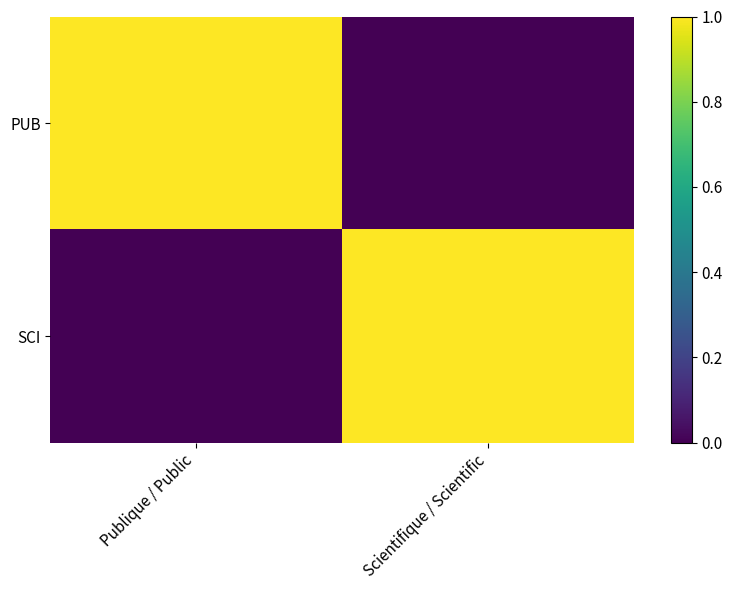

Rank the series at Scientifique / Scientific from lowest to highest value.

PUB, SCI